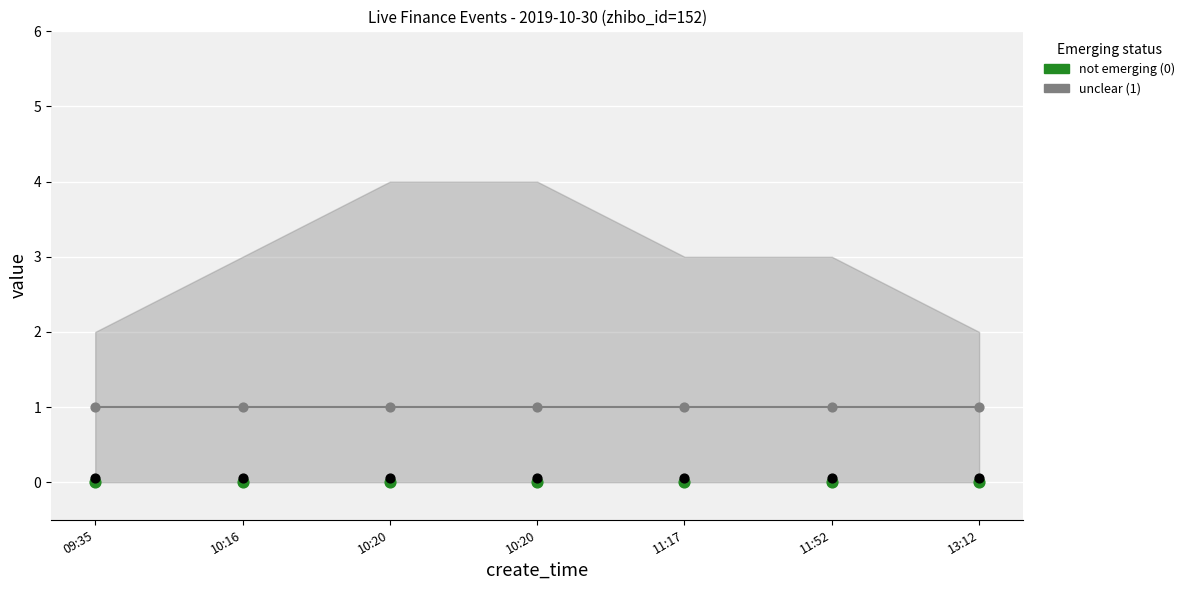

What is the total value across all series at 10:16?

1